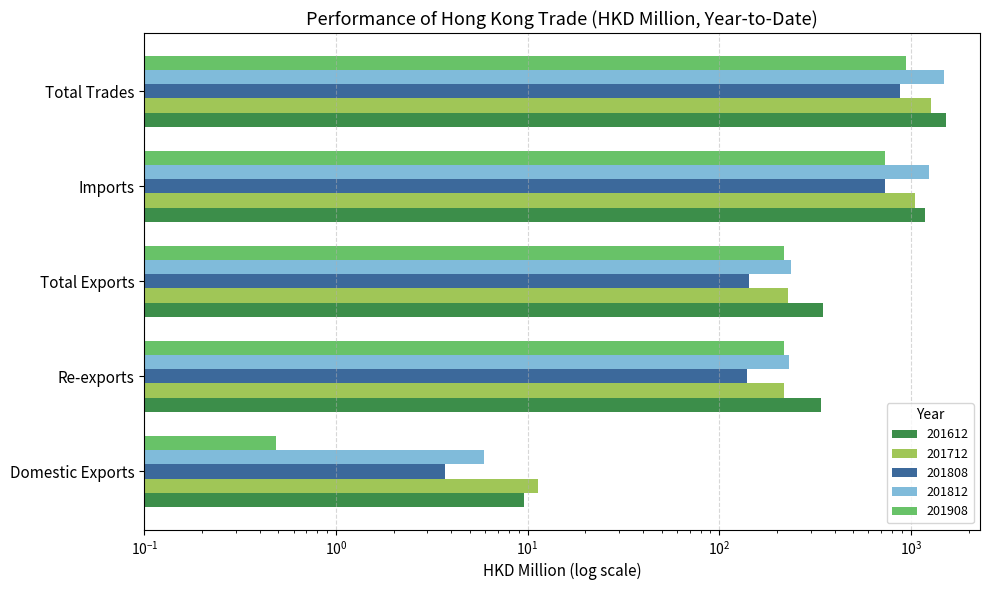

What is the spread (max minus min) of values at Total Exports?

206.7